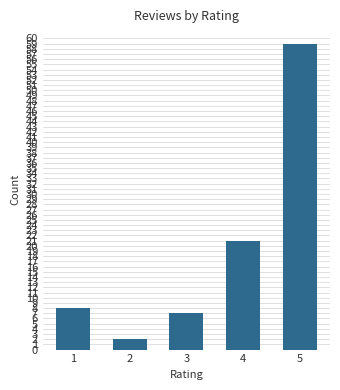

Reading left to right, transcribe all the data shown in this chart.

8	2	7	21	59